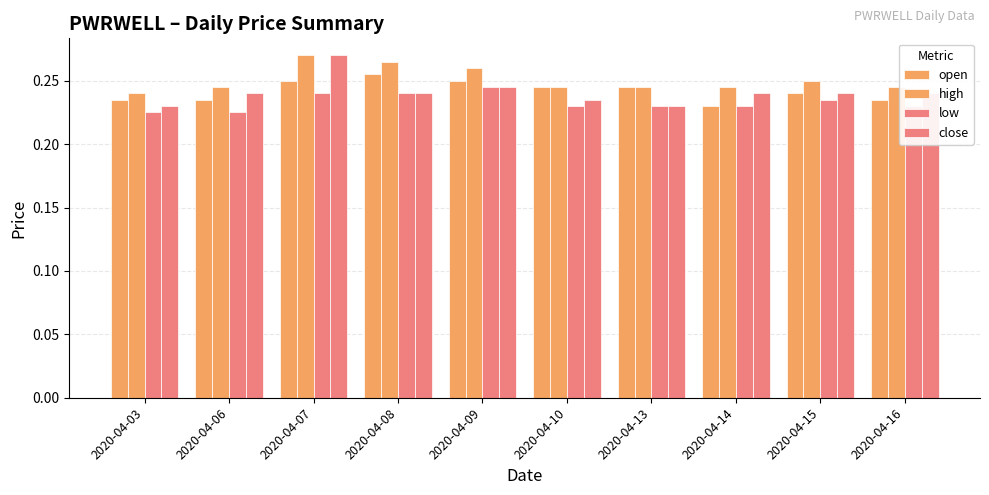

Between 2020-04-03 and 2020-04-14, which series saw the biggest shift?

close